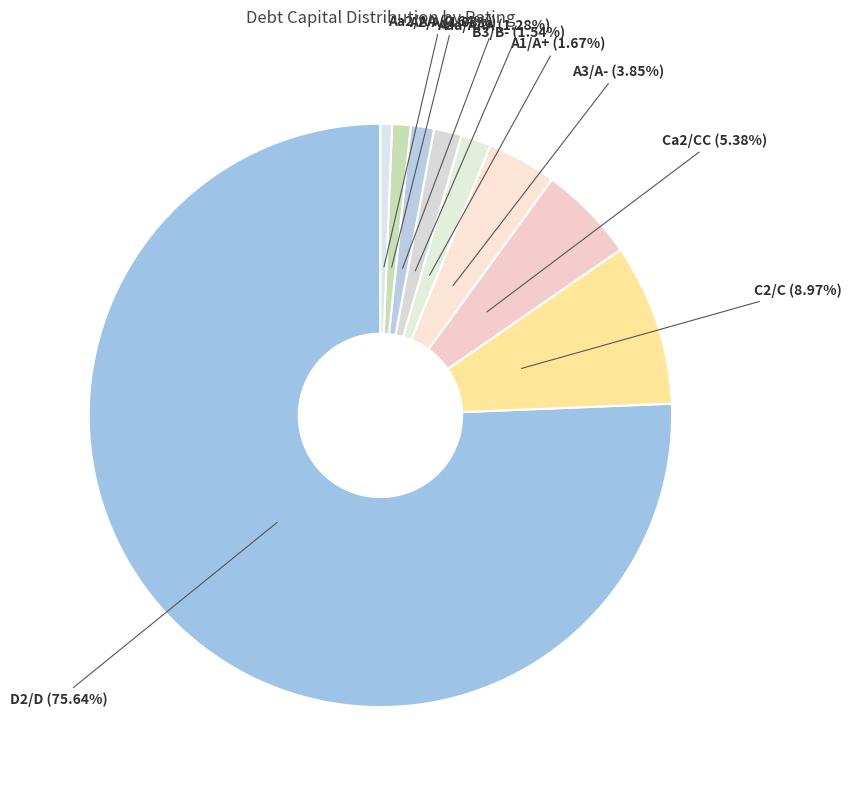

Is the sum of Aaa/AAA and A3/A- greater than half?

No